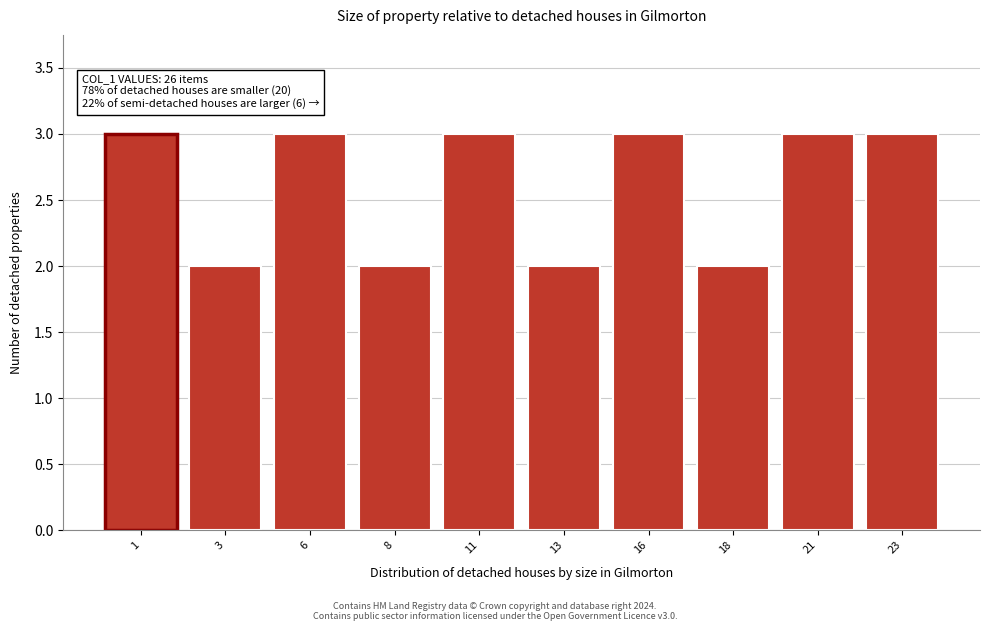

Reading right to left, what are all the values shown in this chart?

23=3	21=3	18=2	16=3	13=2	11=3	8=2	6=3	3=2	1=3